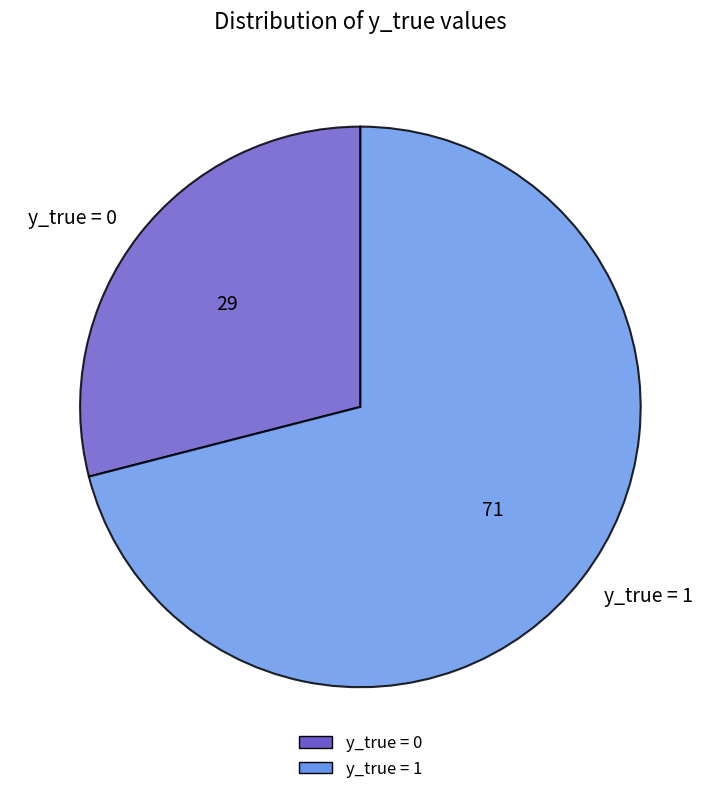

Which category accounts for the majority?

y_true = 1